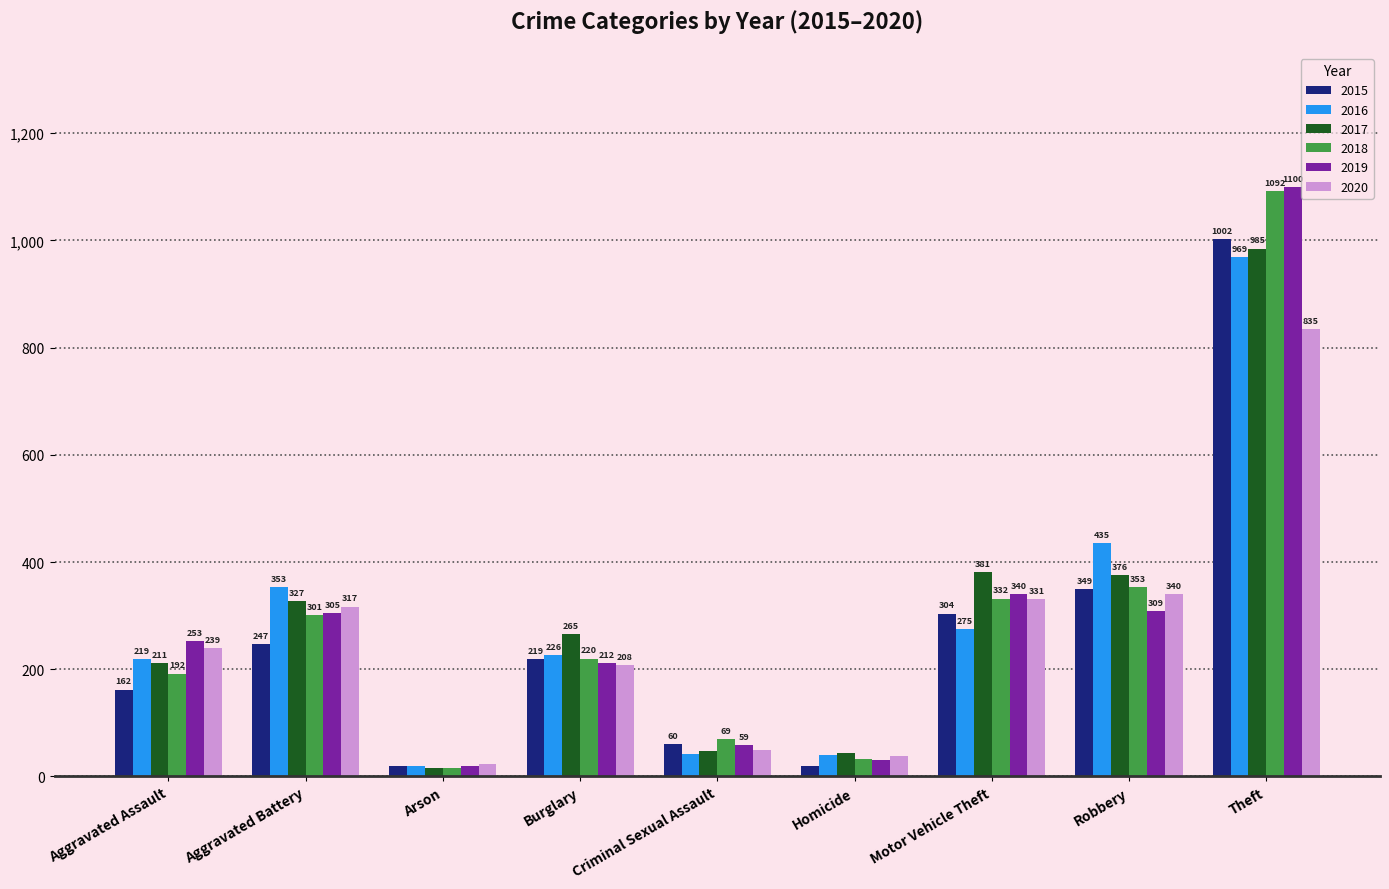

What is the difference between the maximum and minimum values in the 2018 series?

1076